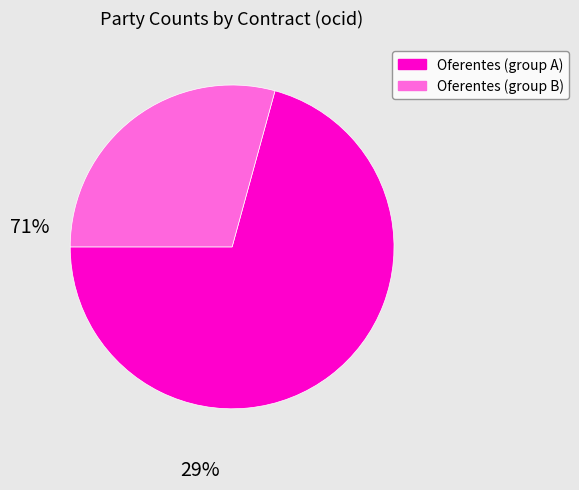

Which category has the smallest portion of the pie?

Oferentes (group B)